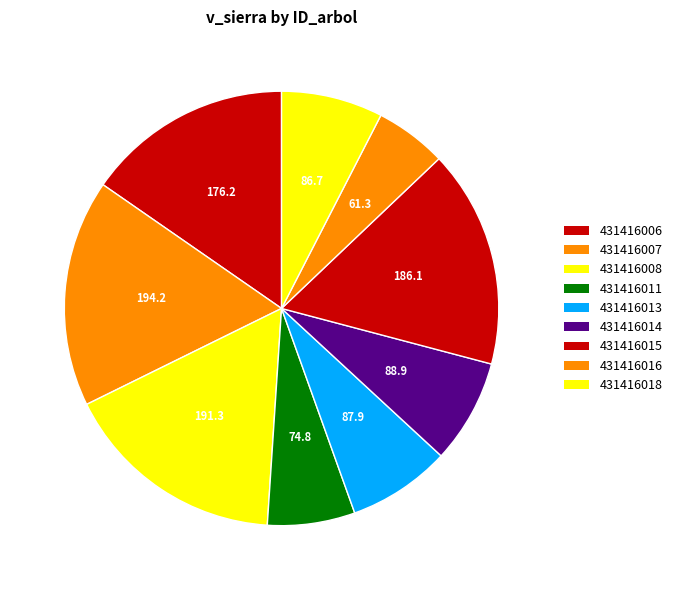

Count the number of slices in the pie.

9